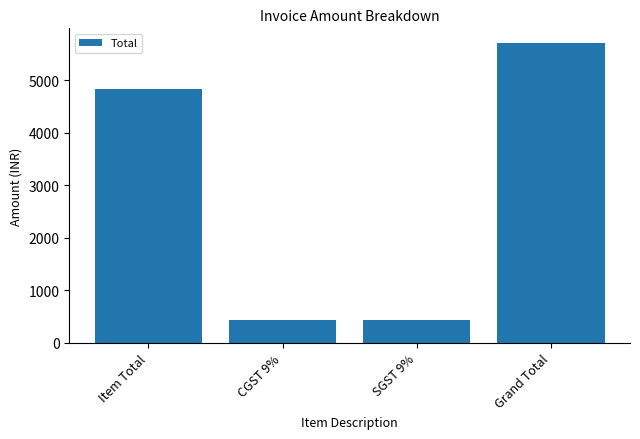

What position from the left is CGST 9%?

2